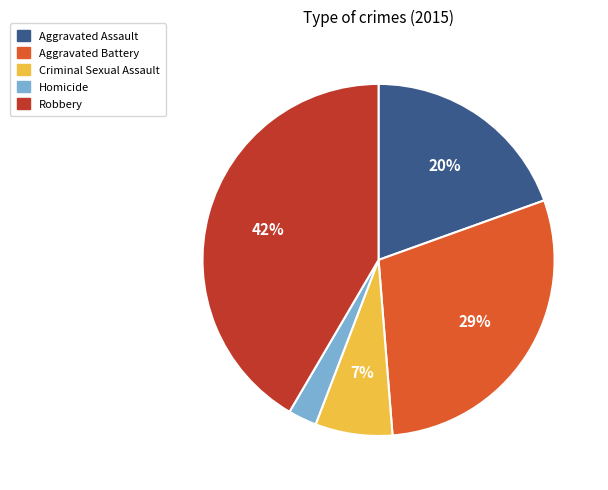

To the nearest percent, what is the difference between the largest and smallest slice percentages?

39%